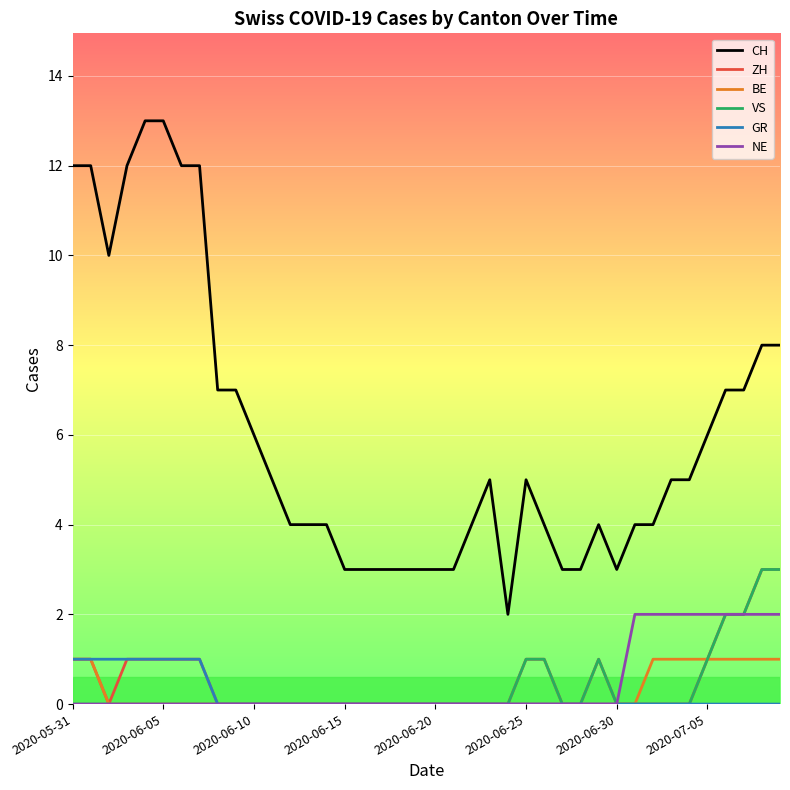

Which series has the widest spread of values?

CH